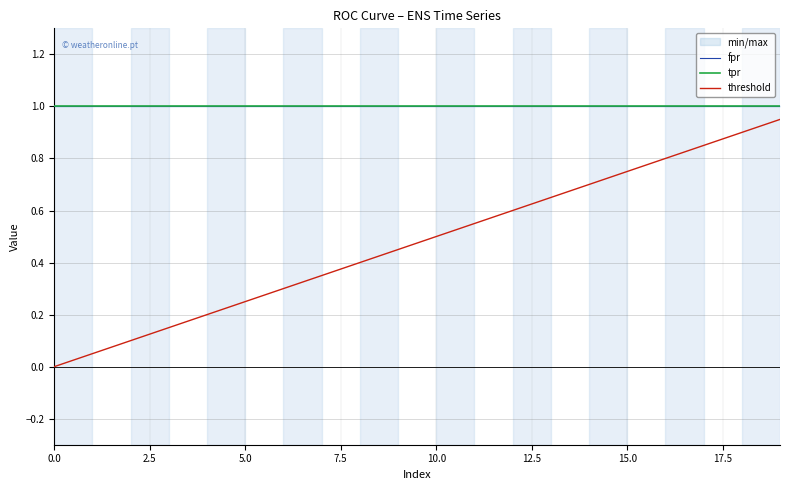

True or false: tpr has a value of 1.0 at 17.5.

True